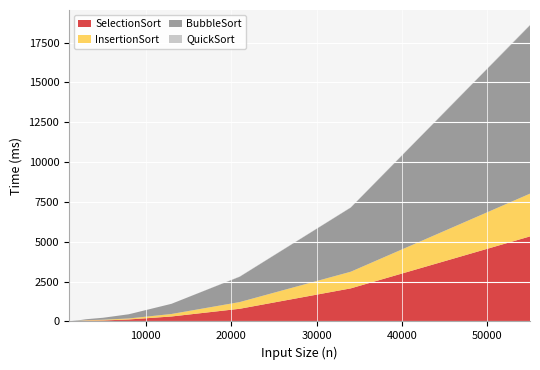

Reading right to left, extract all data points from this chart.

SelectionSort: 55000=5336	34000=2075	21000=796	13000=312	8000=125	5000=62	3000=47	2000=16	1000=0
InsertionSort: 55000=2683	34000=1045	21000=421	13000=156	8000=62	5000=47	3000=31	2000=15	1000=0
BubbleSort: 55000=10561	34000=4025	21000=1591	13000=639	8000=265	5000=124	3000=62	2000=31	1000=16
QuickSort: 55000=31	34000=16	21000=16	13000=0	8000=0	5000=0	3000=0	2000=0	1000=0